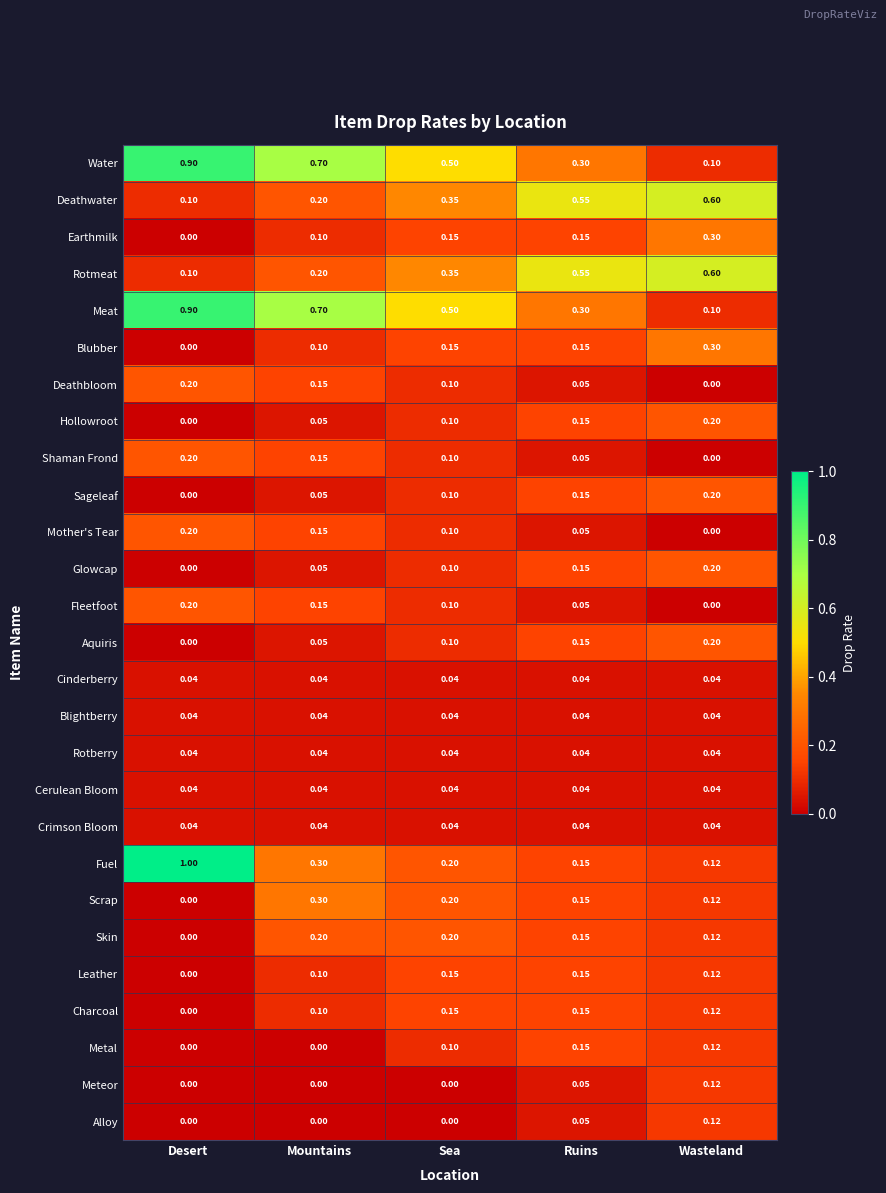

Which series has the widest spread of values?

Fuel